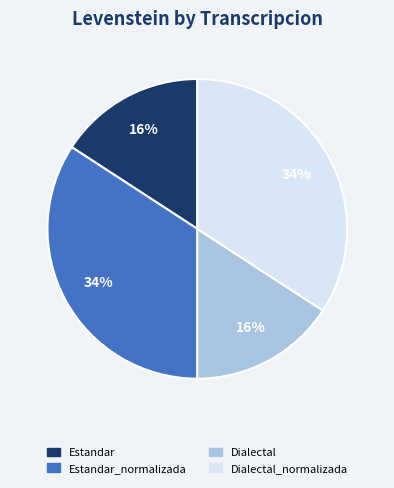

How many slices are in this pie chart?

4